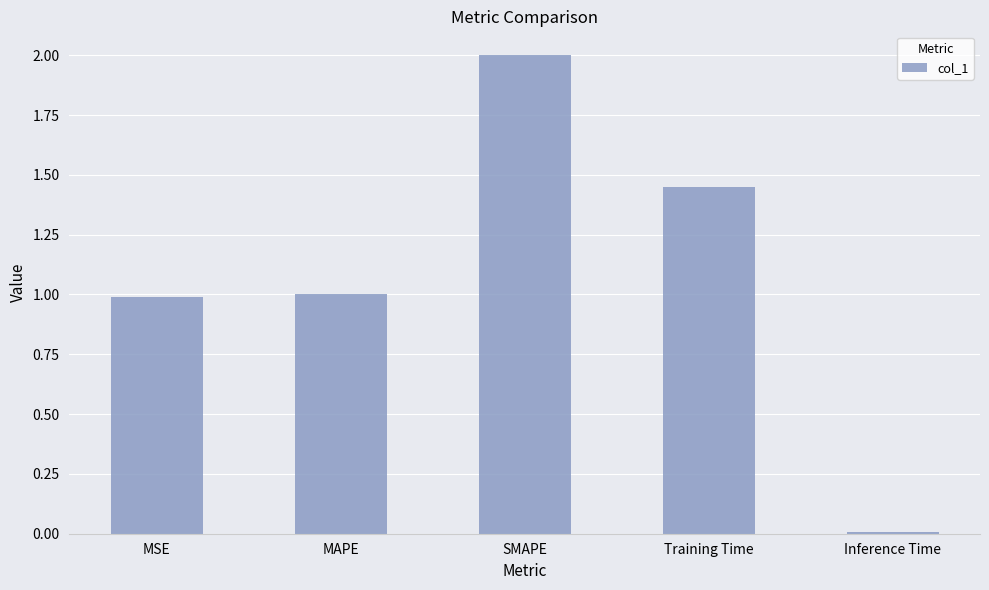

Which category has the highest value across all series?

SMAPE